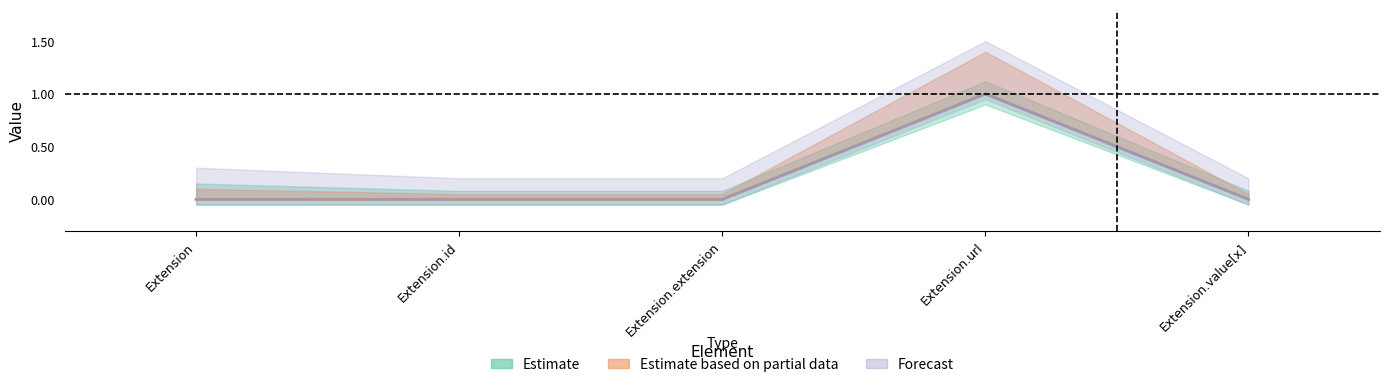

What is the sum of the Base Min values at Extension.value[x] and Extension.url?

1